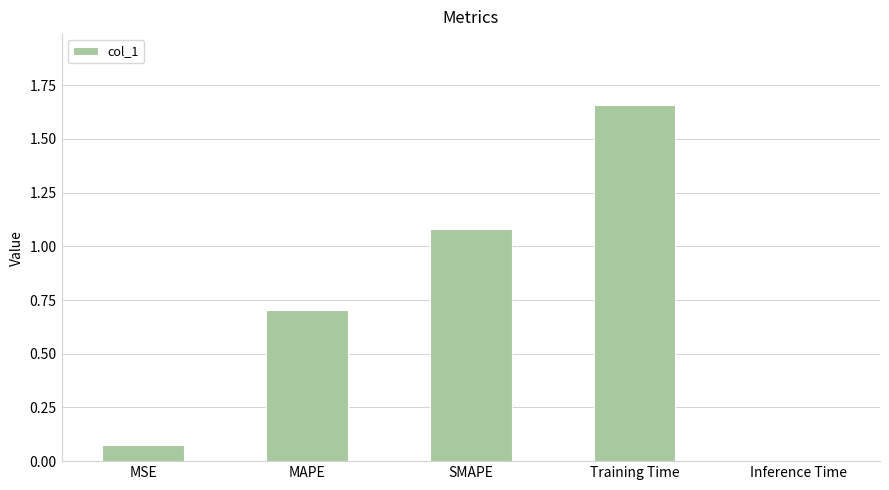

What is the difference between the maximum and minimum values?

1.6